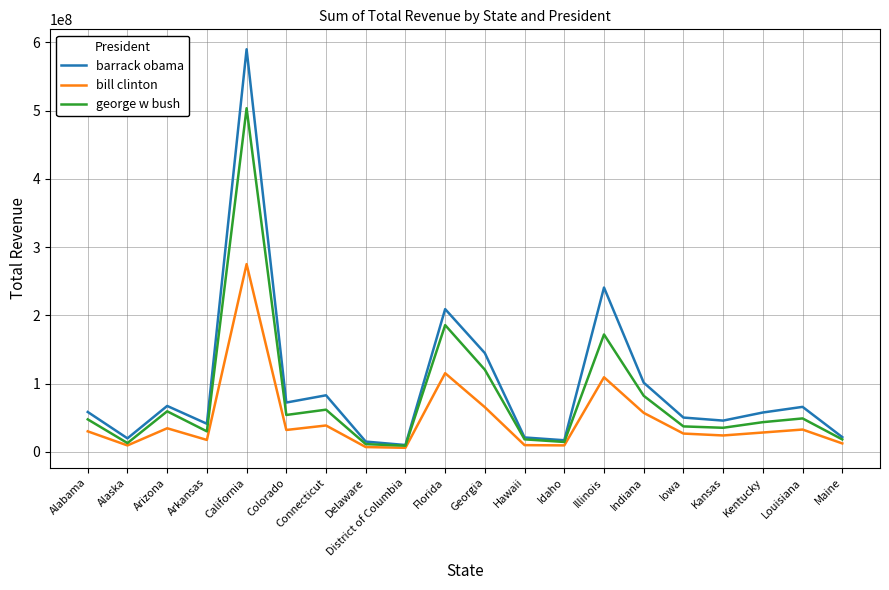

At which label is barrack obama closest to 299986780?

Illinois